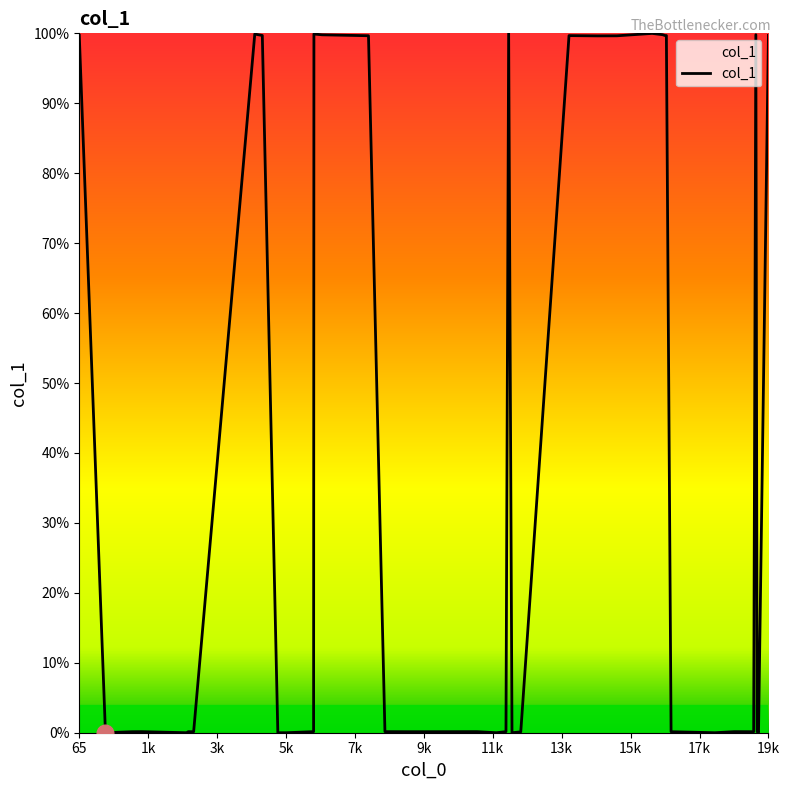

What is the greatest value displayed?

100.0